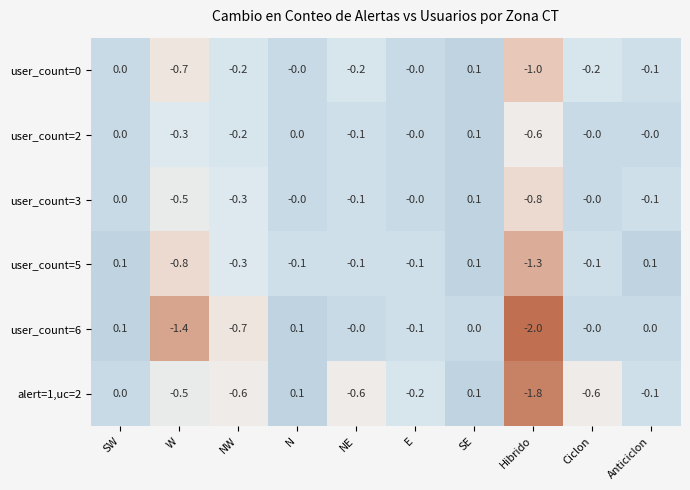

Which series changed the most between NE and Hibrido?

user_count=6